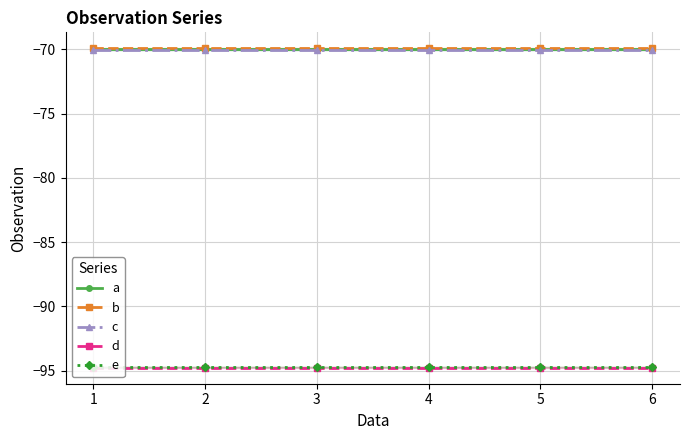

What is the highest value of the a series?

-70.0